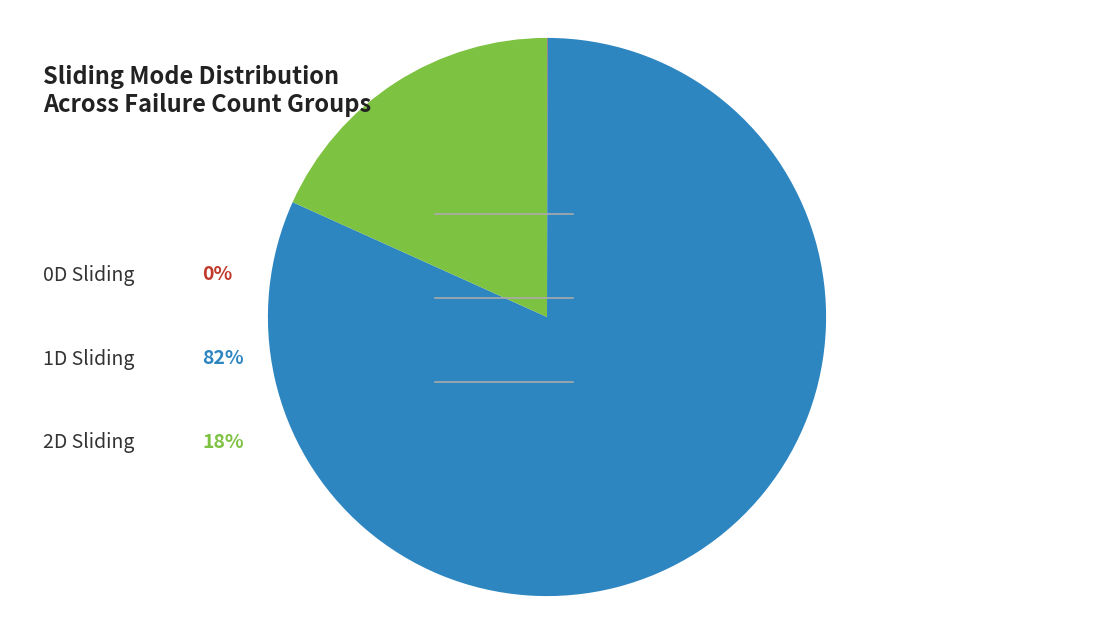

Is there a majority slice in this chart?

Yes